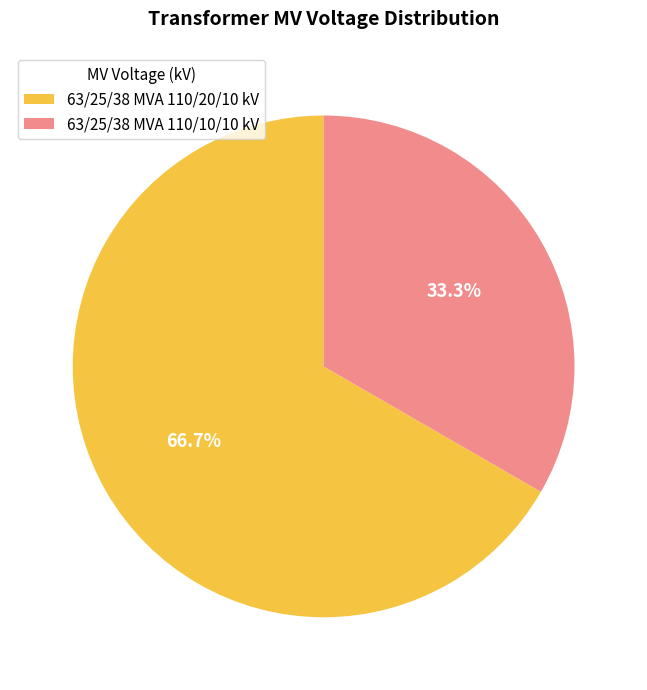

The 63/25/38 MVA 110/10/10 kV slice represents 33% of the pie. True or false?

True